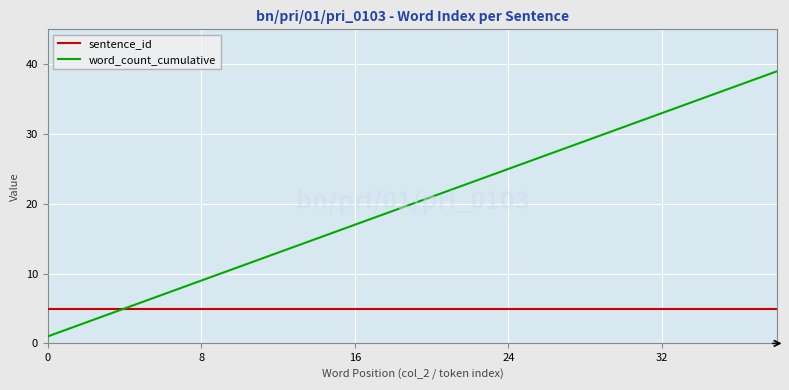

What is the highest value of the word_count_cumulative series?

39